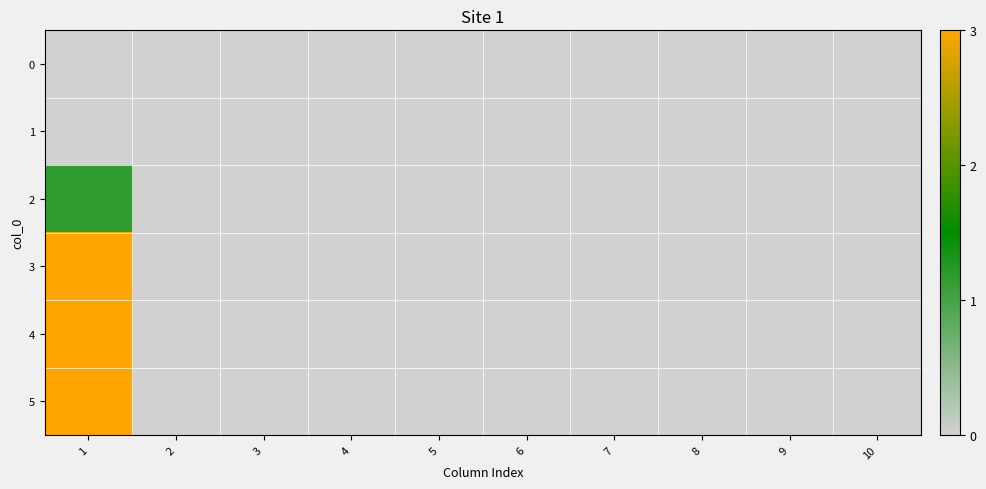

Reading left to right, transcribe all the data shown in this chart.

0: 1=0.0	2=0.0	3=0.0	4=0.0	5=0.0	6=0.0	7=0.0	8=0.0	9=0.0	10=0.0
1: 1=0.0	2=0.0	3=0.0	4=0.0	5=0.0	6=0.0	7=0.0	8=0.0	9=0.0	10=0.0
2: 1=1.1	2=0.0	3=0.0	4=0.0	5=0.0	6=0.0	7=0.0	8=0.0	9=0.0	10=0.0
3: 1=5.3	2=0.0	3=0.0	4=0.0	5=0.0	6=0.0	7=0.0	8=0.0	9=0.0	10=0.0
4: 1=5.9	2=0.0	3=0.0	4=0.0	5=0.0	6=0.0	7=0.0	8=0.0	9=0.0	10=0.0
5: 1=13.4	2=0.0	3=0.0	4=0.0	5=0.0	6=0.0	7=0.0	8=0.0	9=0.0	10=0.0